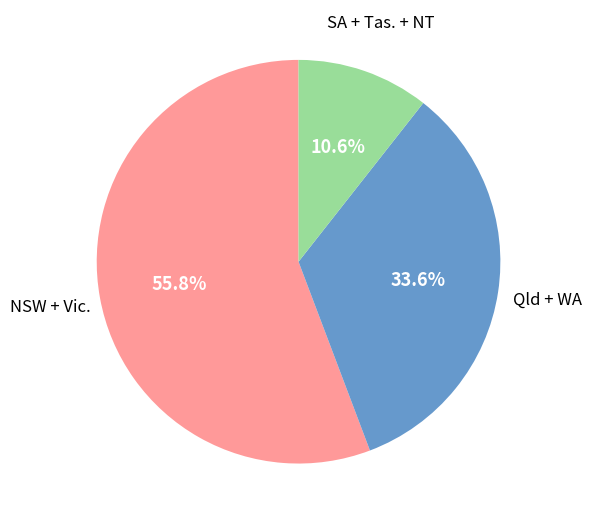

Count the number of slices in the pie.

3